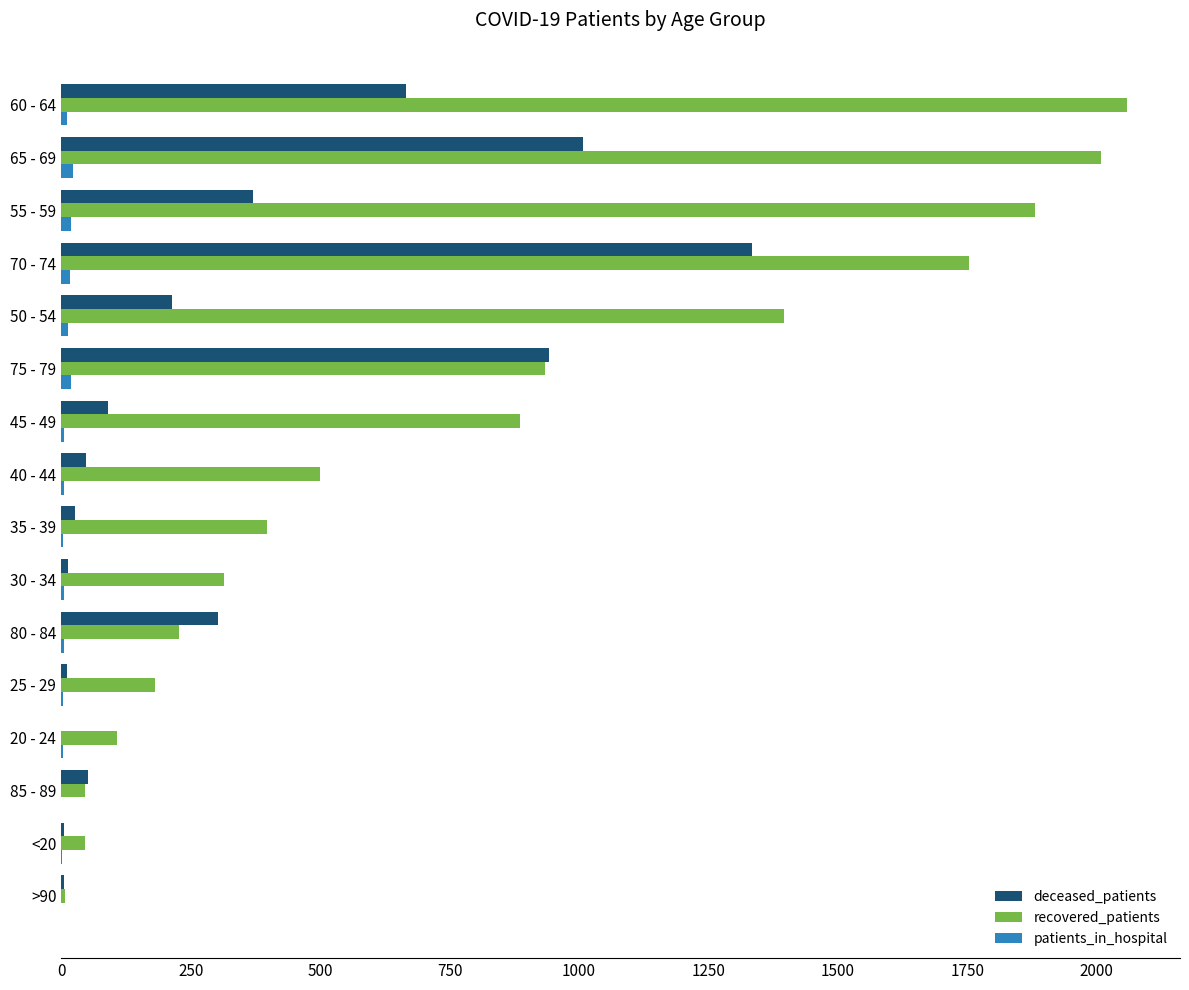

What is the sum of all deceased_patients values?

5085